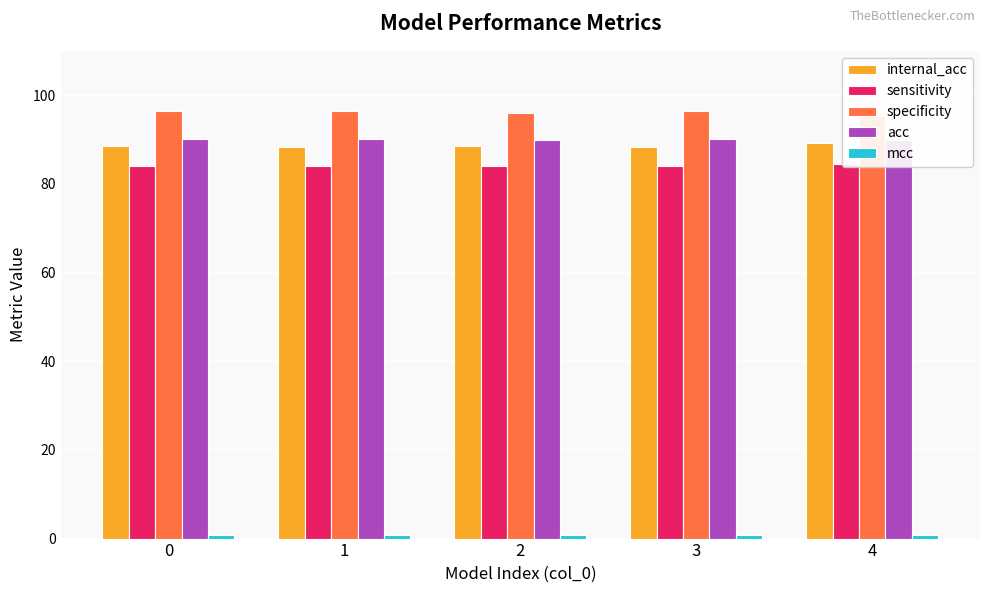

Which series has the largest range (max minus min)?

specificity